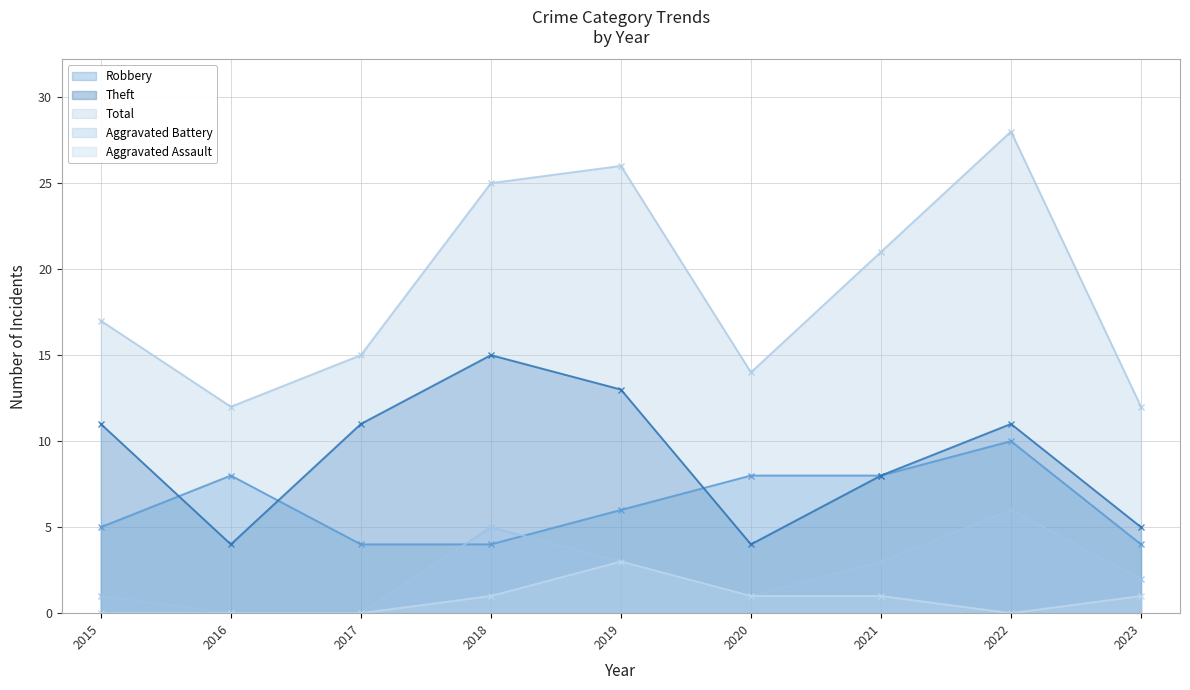

Is the value of Aggravated Assault at 2023 greater than the value of Theft at 2023?

No